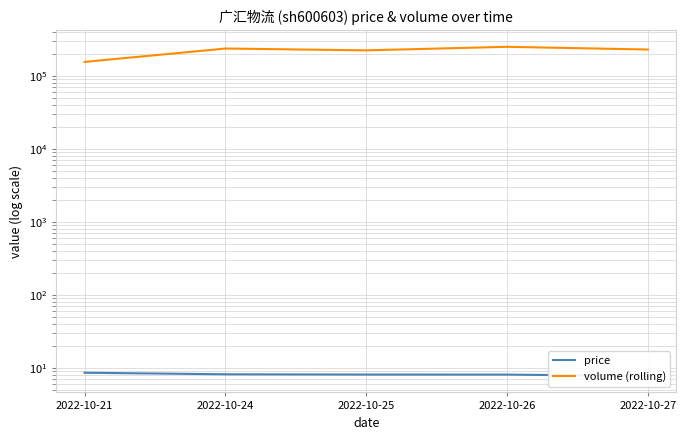

Reading left to right, list all the values displayed in this chart.

price: 8.6	8.2	8.1	8.1	7.8
volume (rolling): 154038.0	234724.0	221661.0	247826.0	227431.0